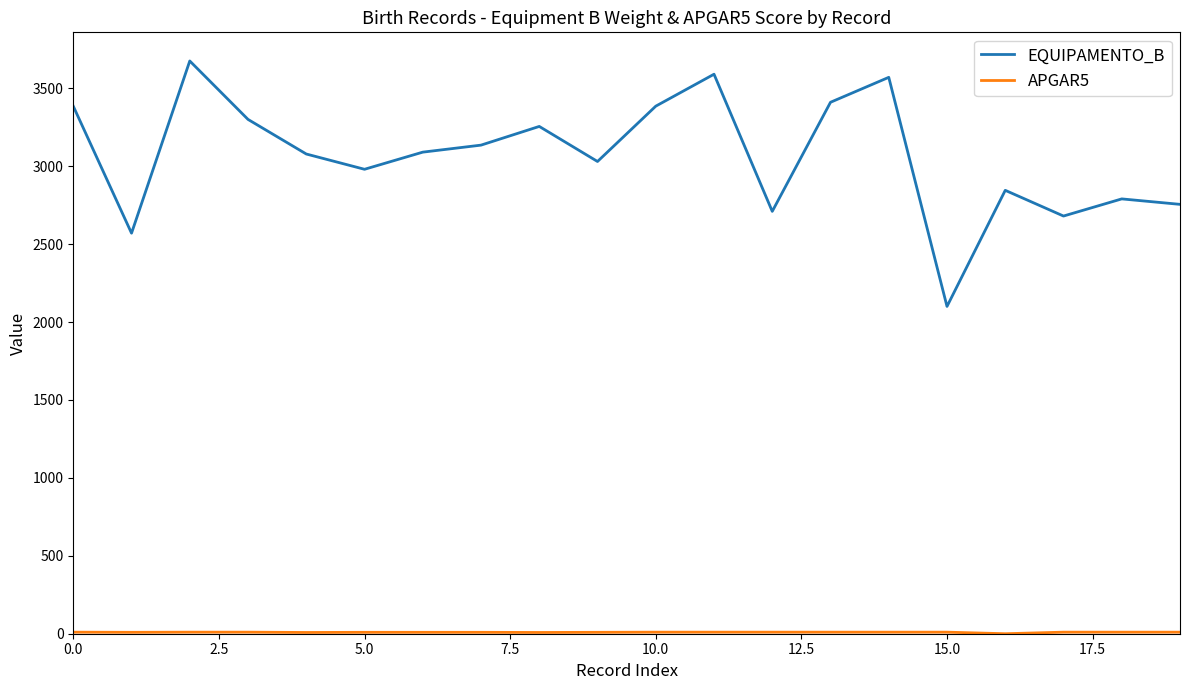

What is the highest value of the EQUIPAMENTO_B series?

3675